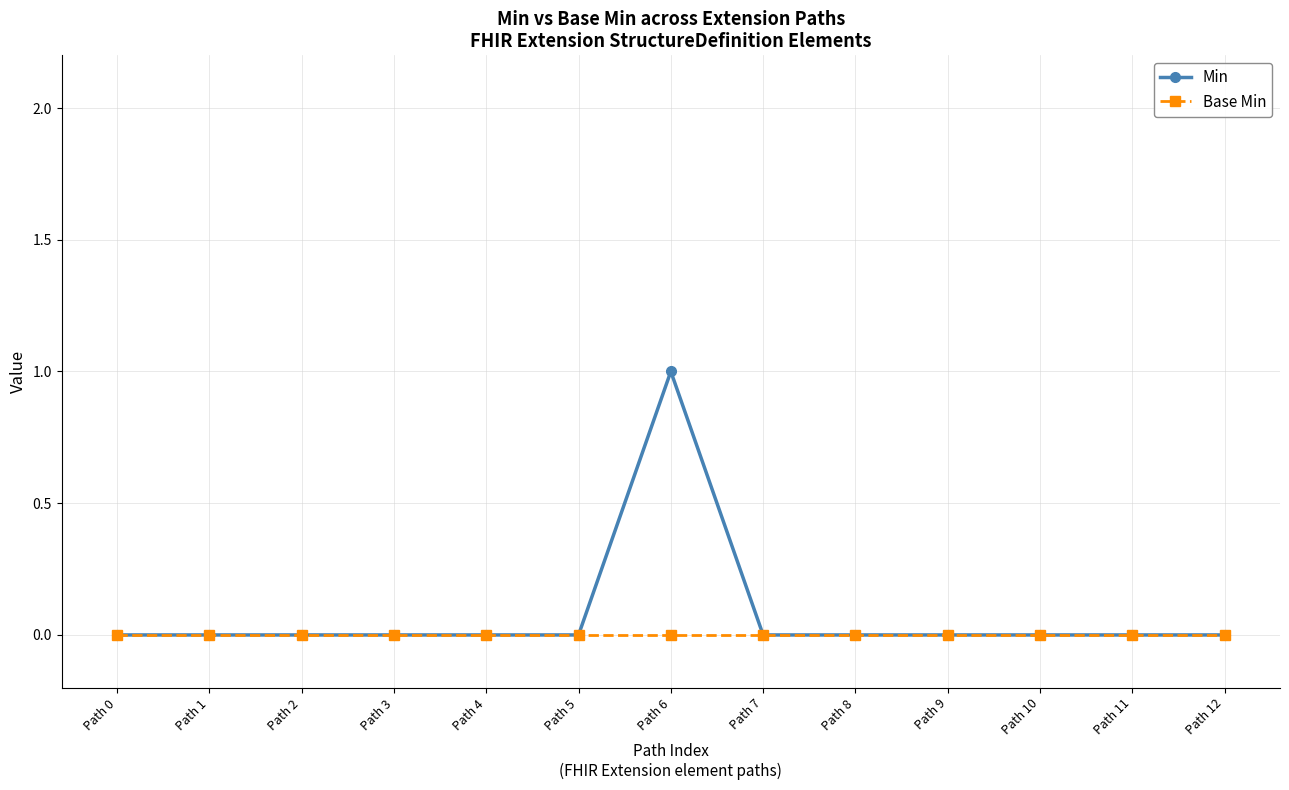

Which series has the widest spread of values?

Min